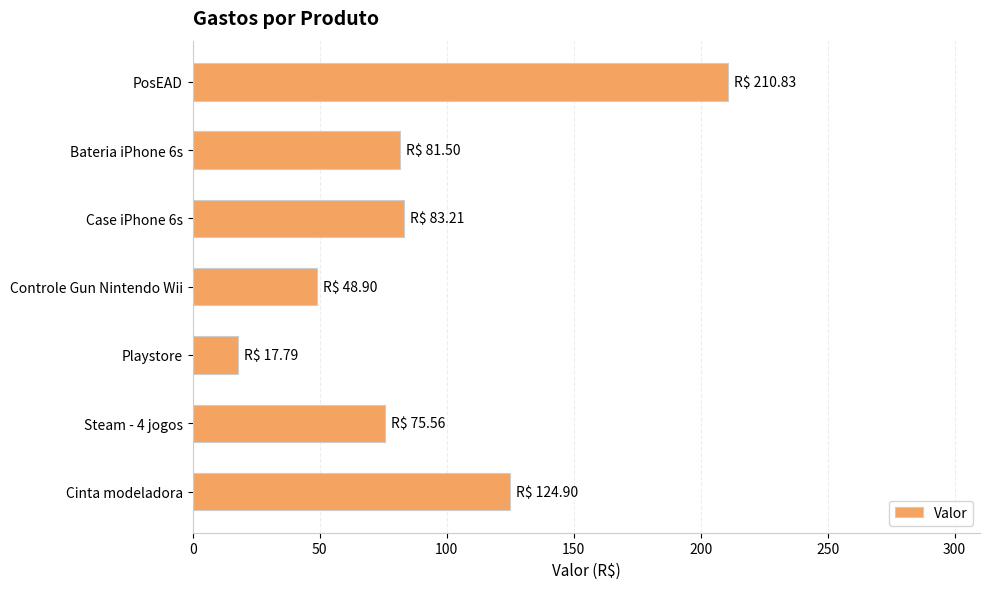

The chart shows a value of 22.8 at Controle Gun Nintendo Wii. True or false?

False